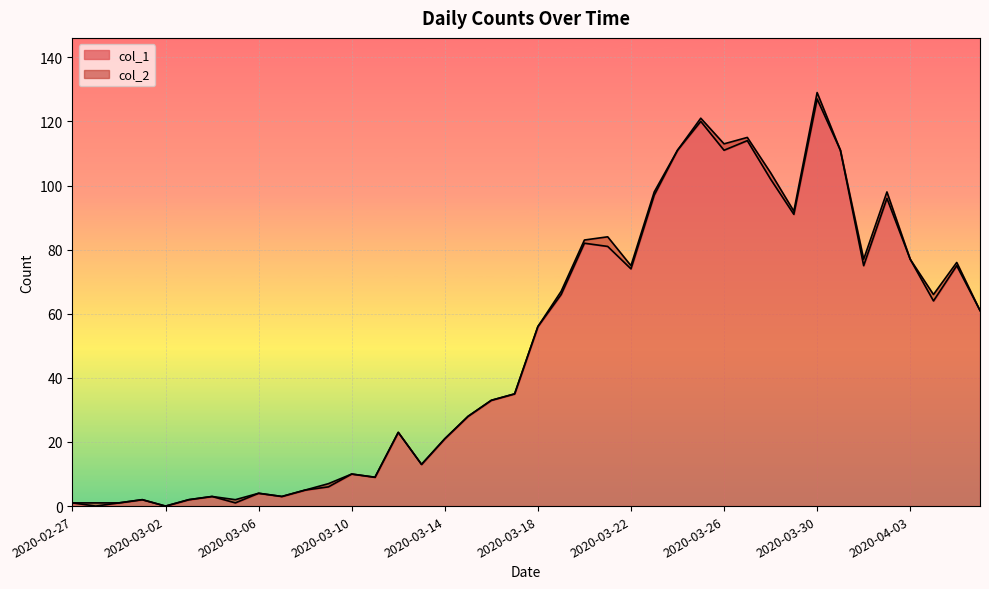

How many points are higher than both their immediate neighbors (excluding endpoints)?

11